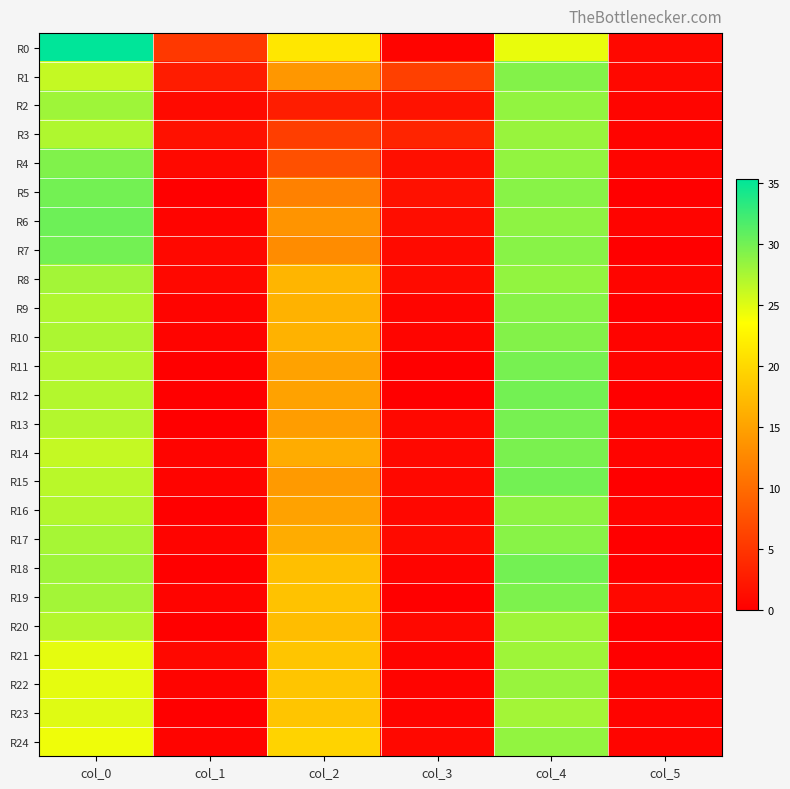

At which category is the sum across all series the highest?

col_4